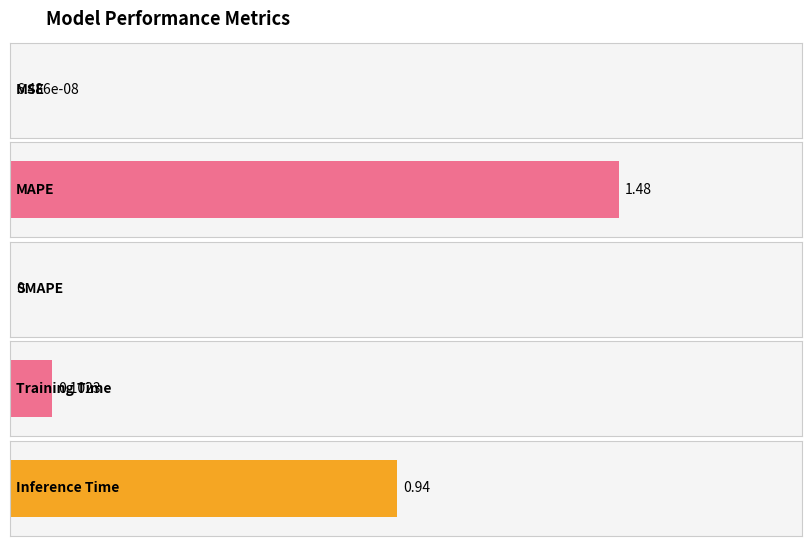

What is the sum of all values?

2.5